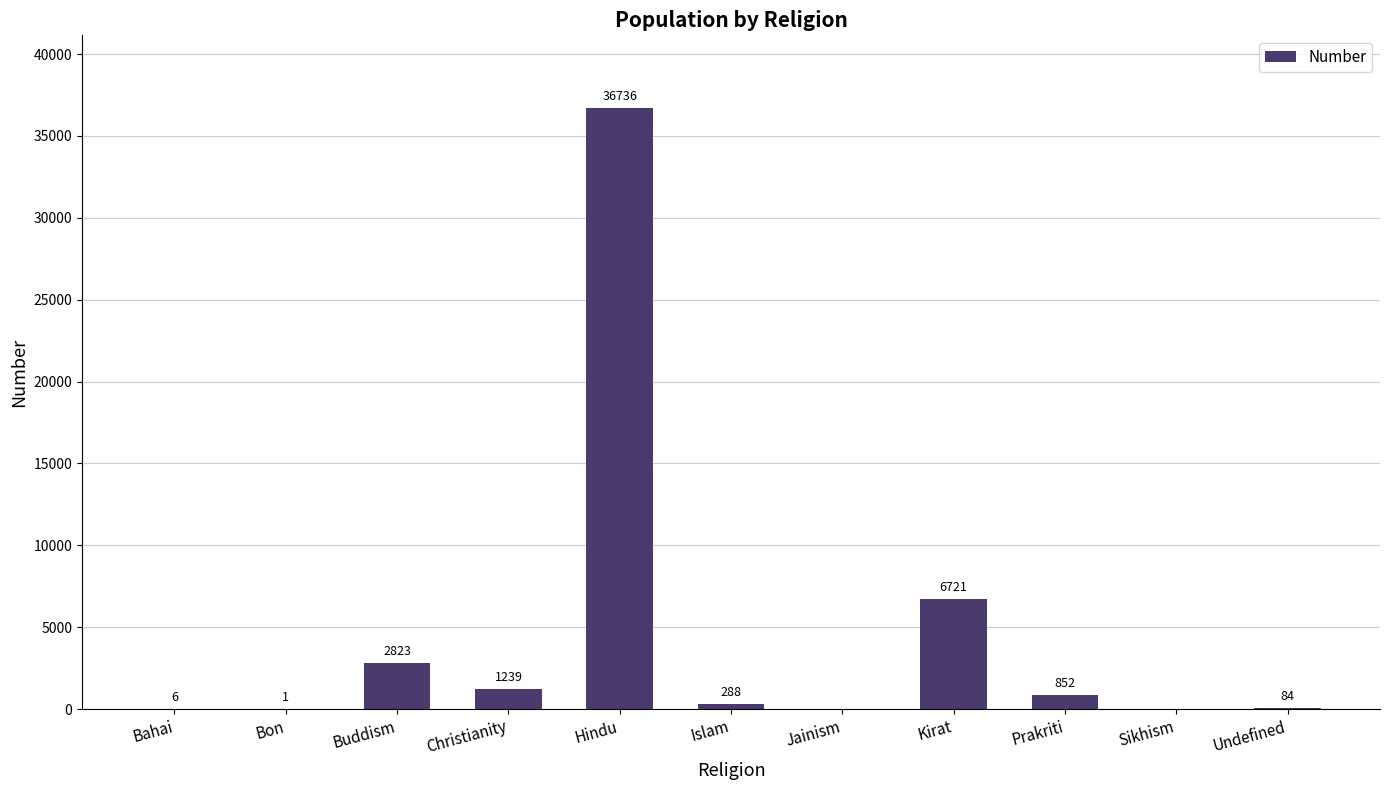

At which label does the data first exceed 288?

Buddism